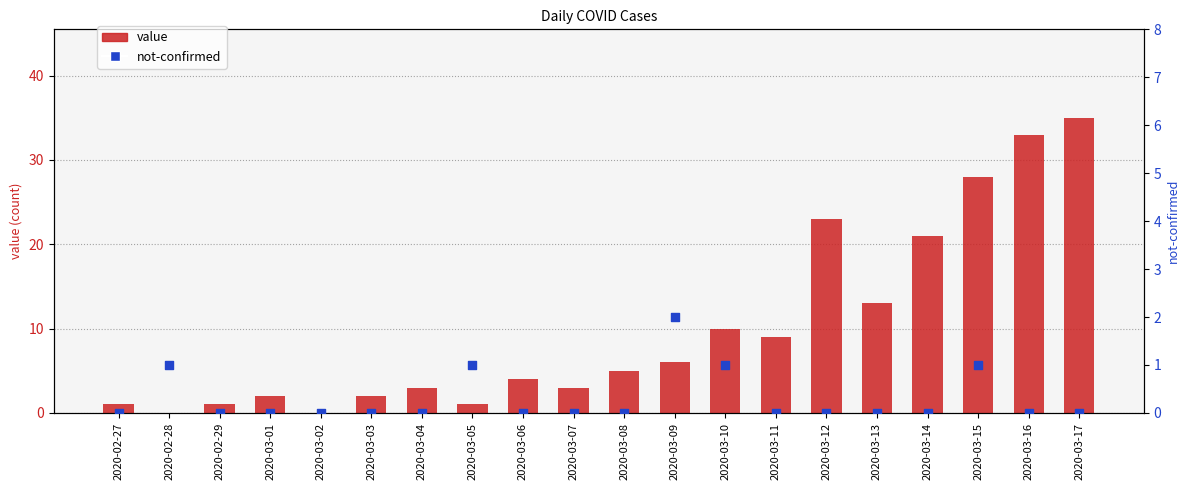

Which series has the widest spread of Y values?

value